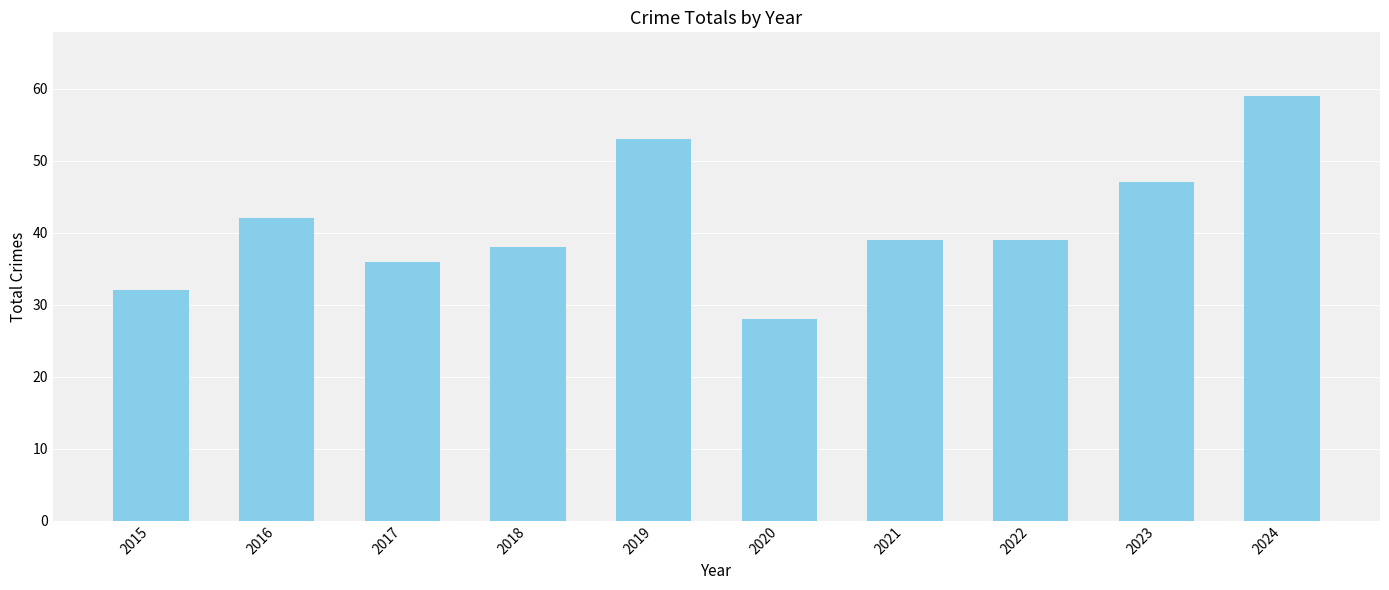

At which label is the value closest to 43?

2016